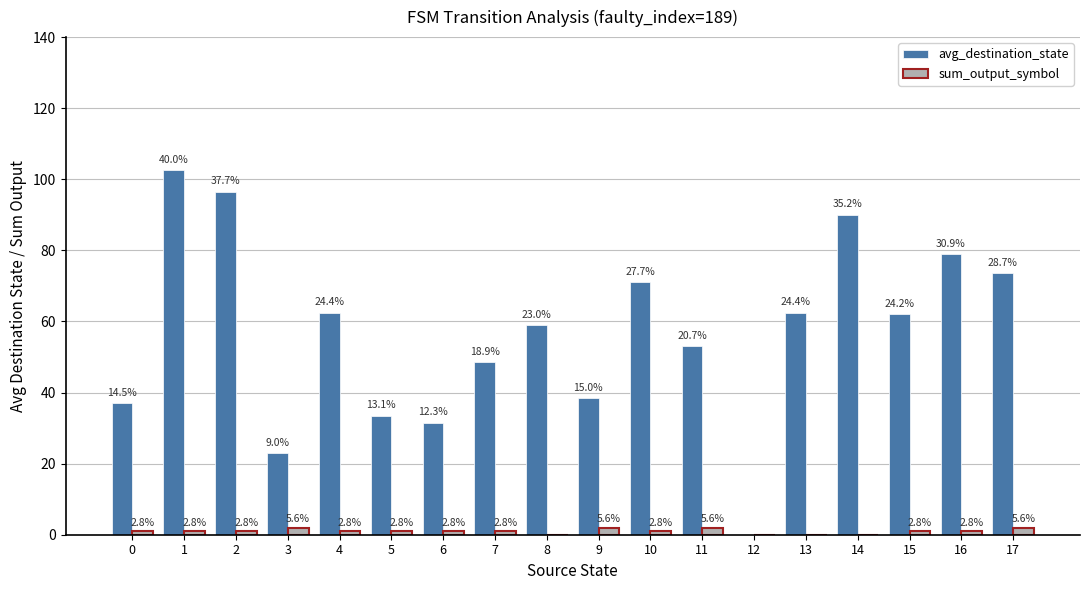

Are the bars horizontal?

No